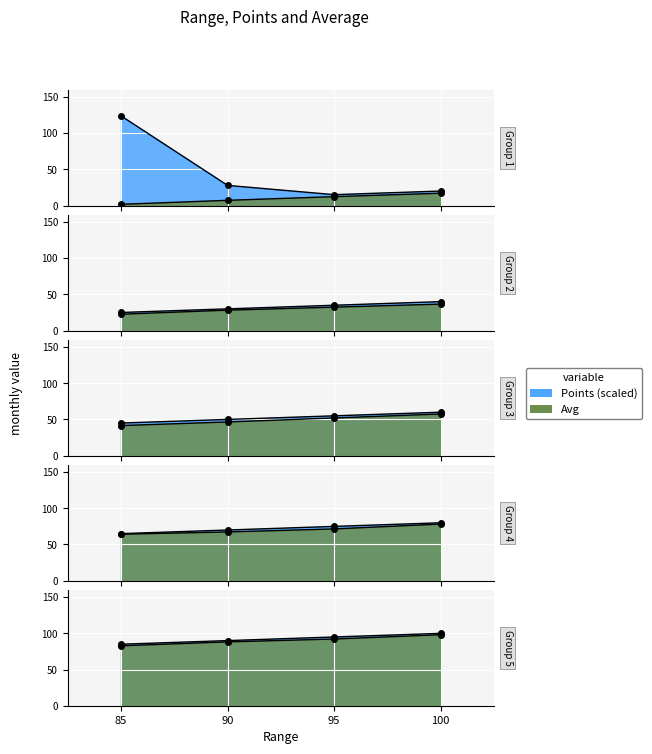

What is the difference between the Points line values at 95 and 100?

5.0